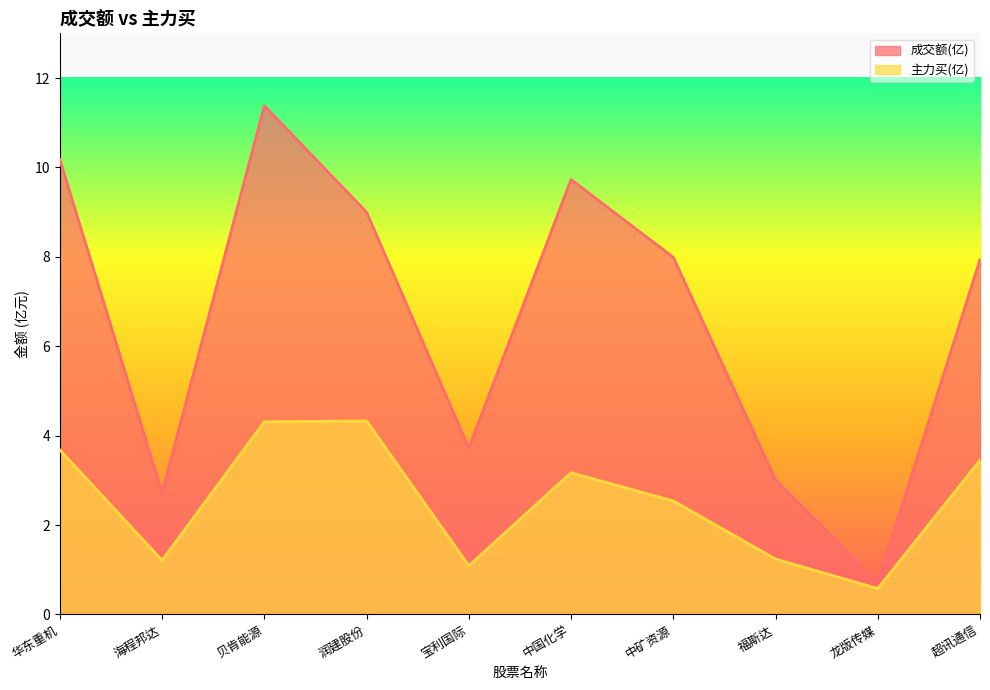

True or false: 主力买(亿) and 成交额(亿) intersect in this chart.

False